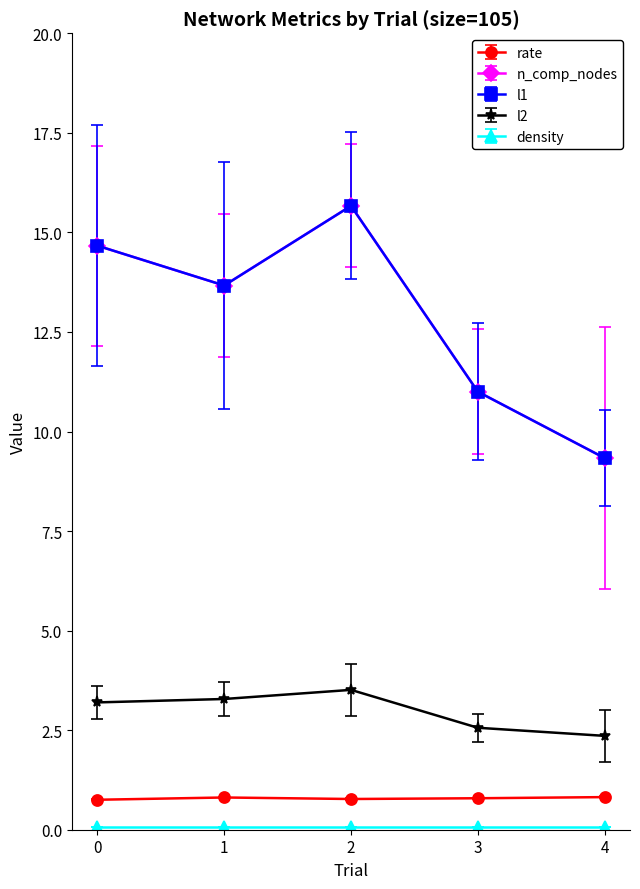

Rank the categories by n_comp_nodes value from lowest to highest.

4, 3, 1, 0, 2